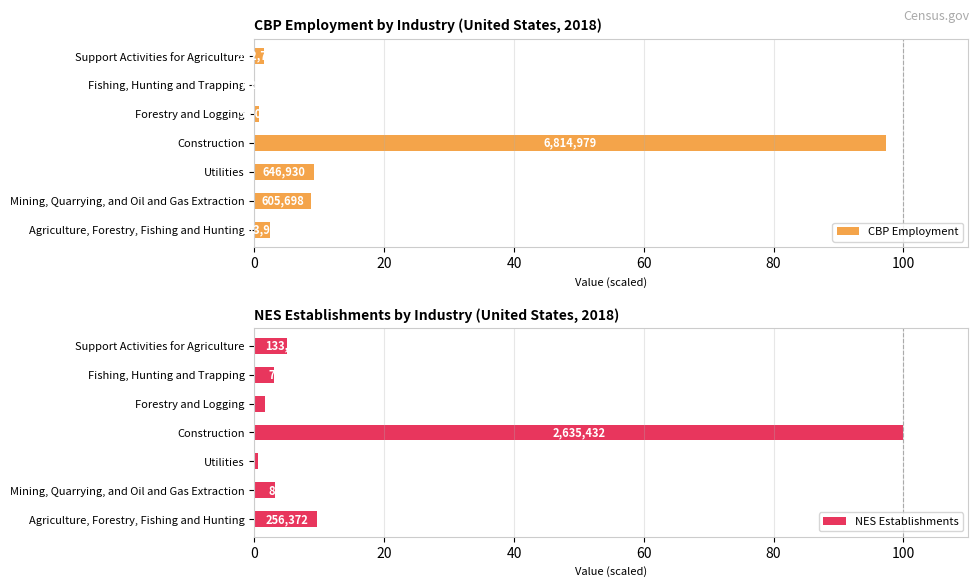

What is the difference between the maximum and minimum values in the CBP Employment series?

97.3